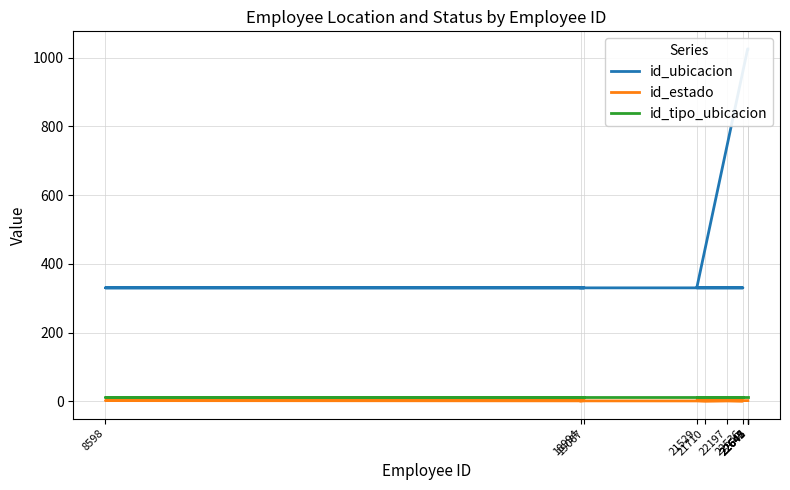

At which category is the sum across all series the highest?

22641